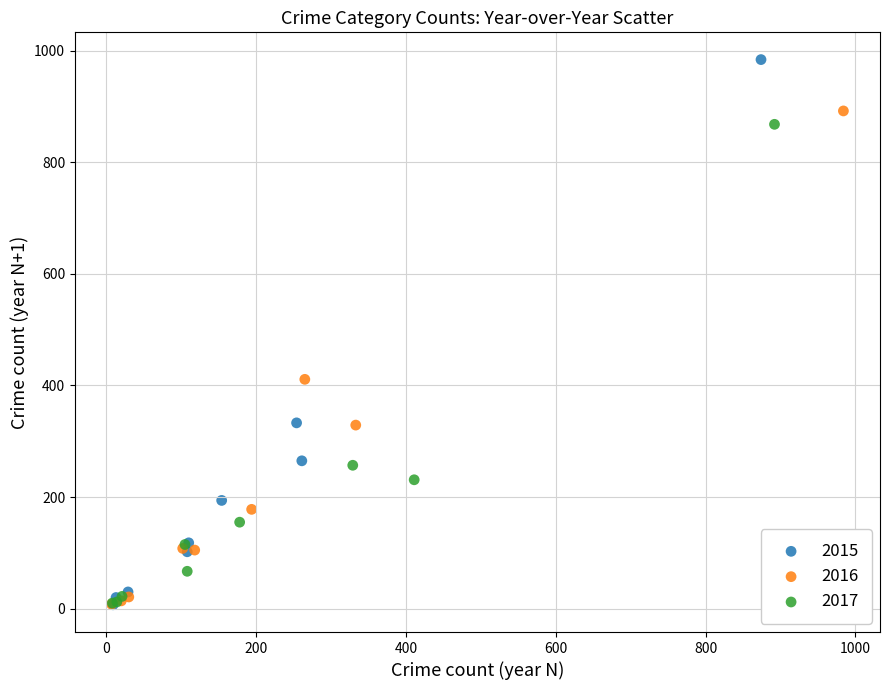

Which series has the largest Y range (max minus min)?

2015